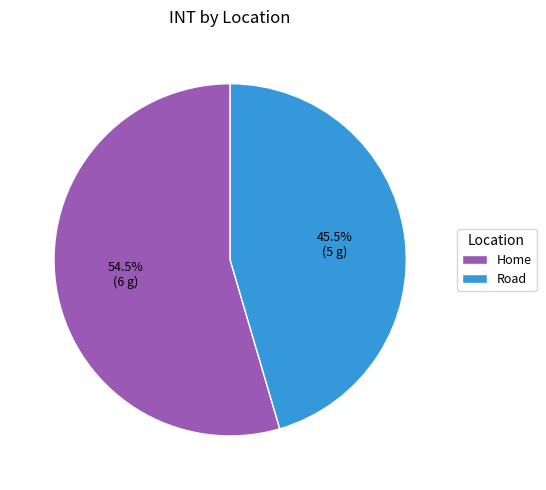

Rank the categories by value from lowest to highest.

Road, Home